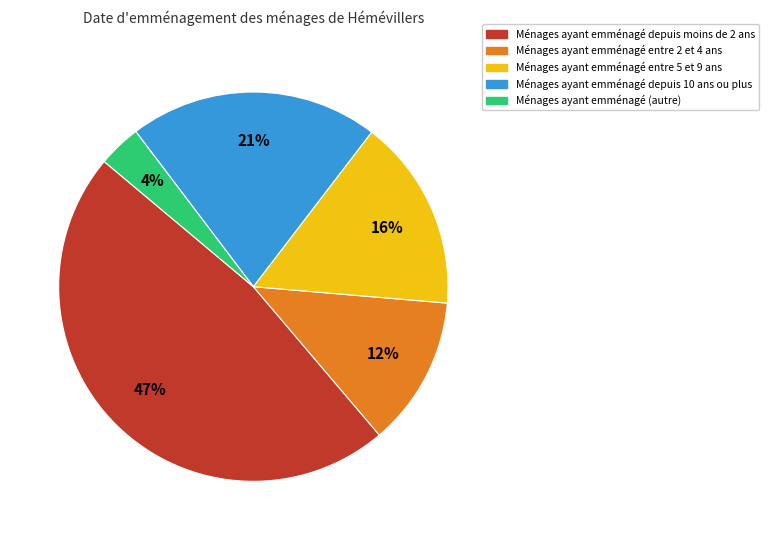

Is there any slice that represents more than half of the pie?

No